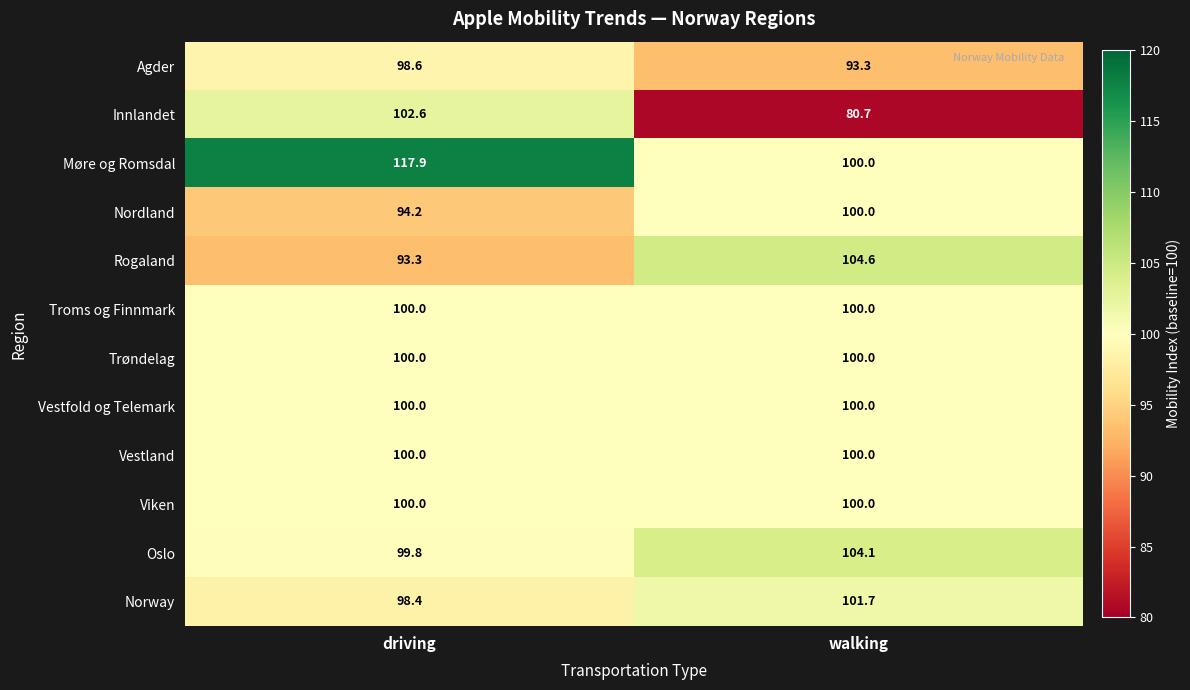

Rank the categories by Norway value from highest to lowest.

walking, driving